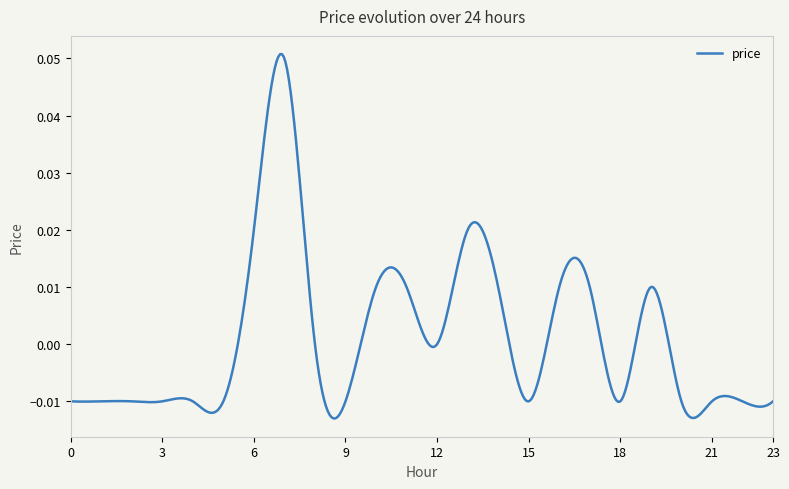

Reading right to left, extract all data points from this chart.

23=-0.0	22=-0.0	21=-0.0	20=-0.0	19=0.0	18=-0.0	17=0.0	16=0.0	15=-0.0	14=0.0	13=0.0	12=0.0	11=0.0	10=0.0	9=-0.0	8=0.0	7=0.1	6=0.0	5=-0.0	4=-0.0	3=-0.0	2=-0.0	1=-0.0	0=-0.0